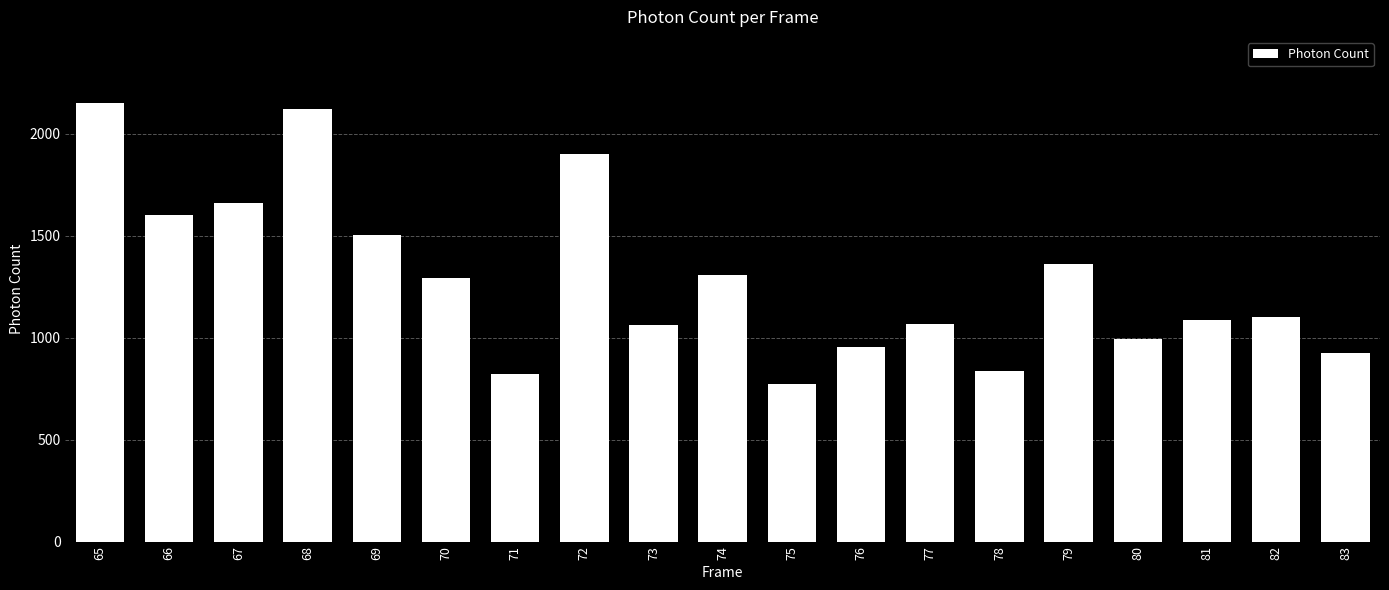

What is the ratio of the value at 65 to the value at 80?

2.2